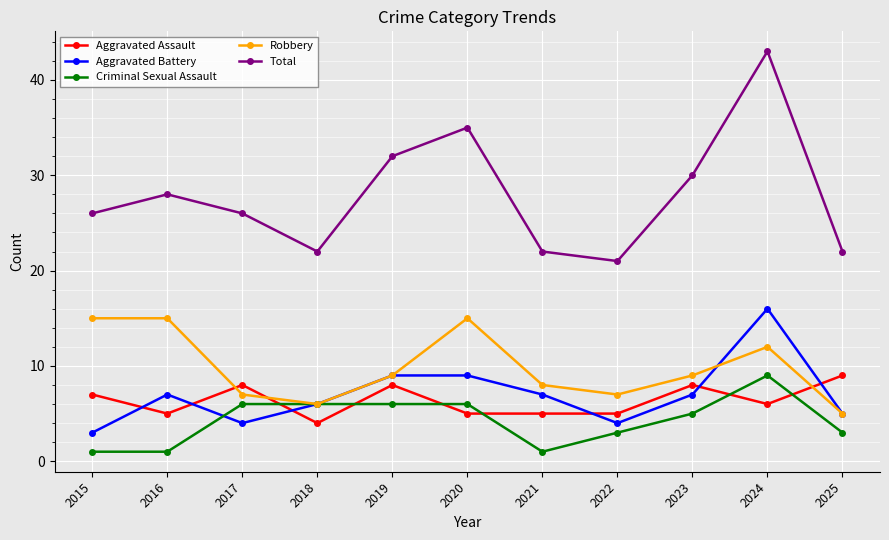

Which series changed the most between 2016 and 2025?

Robbery